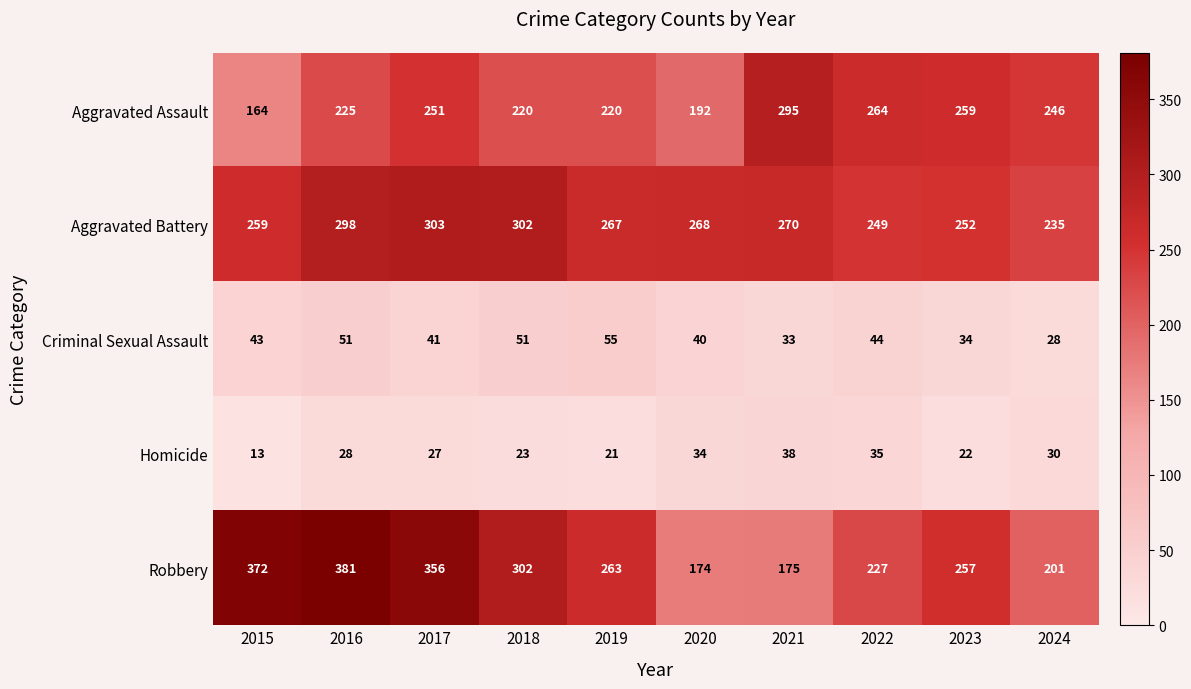

Which series has the largest total across all categories?

Robbery